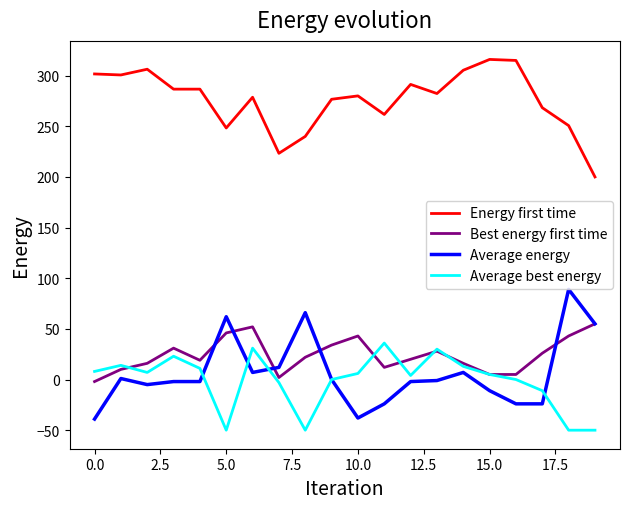

Which series has the largest total across all categories?

Energy first time